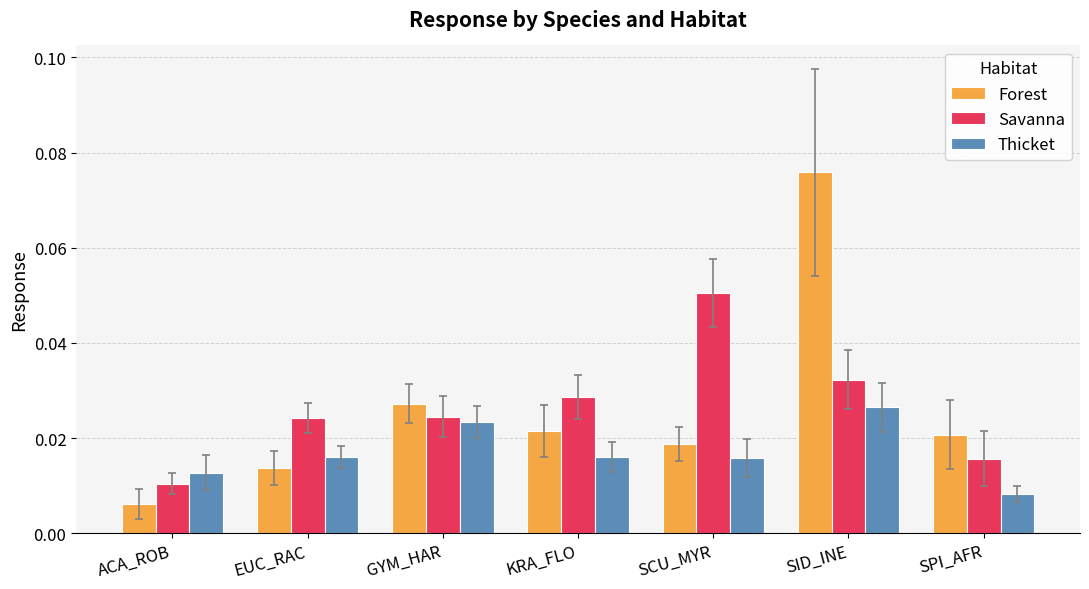

Which label corresponds to the smallest value in the chart?

ACA_ROB